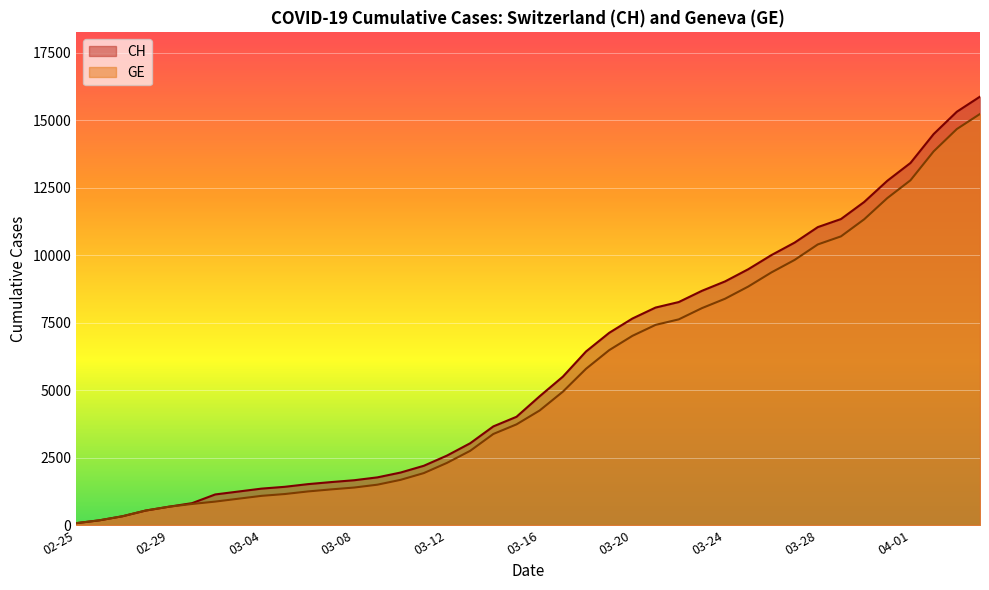

What is the minimum value shown in the chart?

73